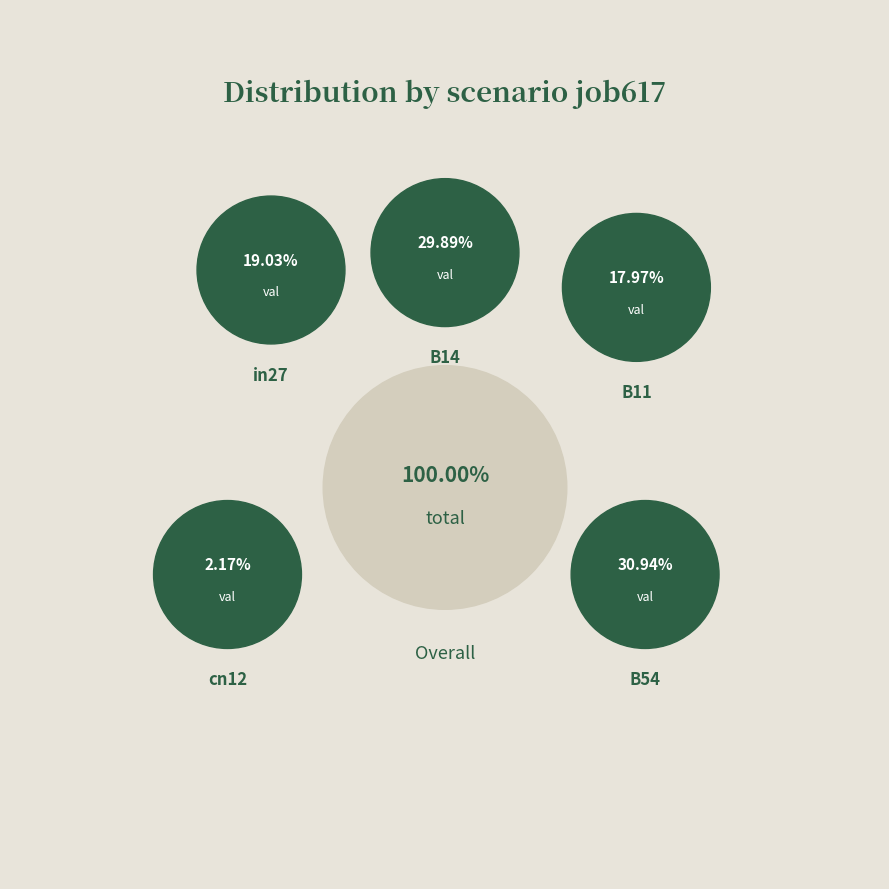

Which category has the smallest portion of the pie?

cn12